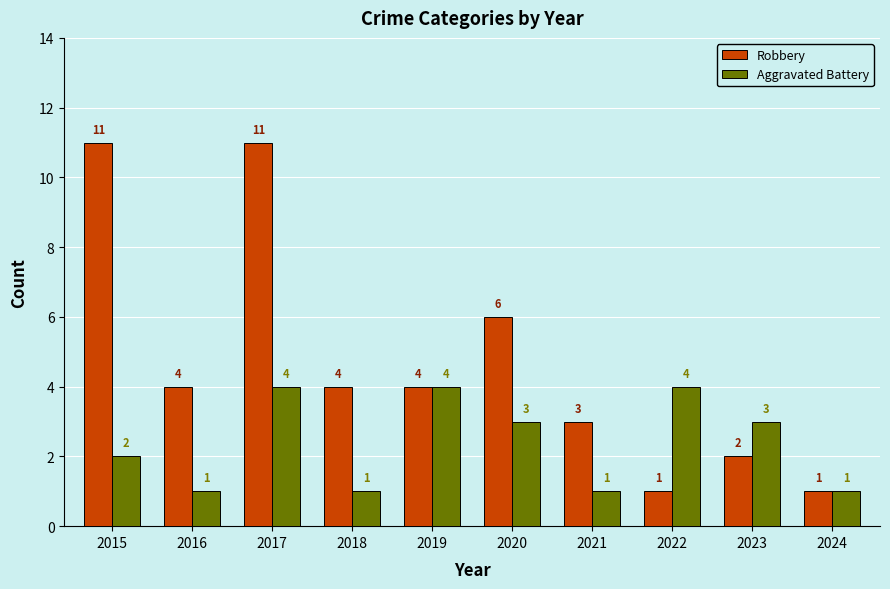

What are all the series names shown in the legend?

Robbery, Aggravated Battery